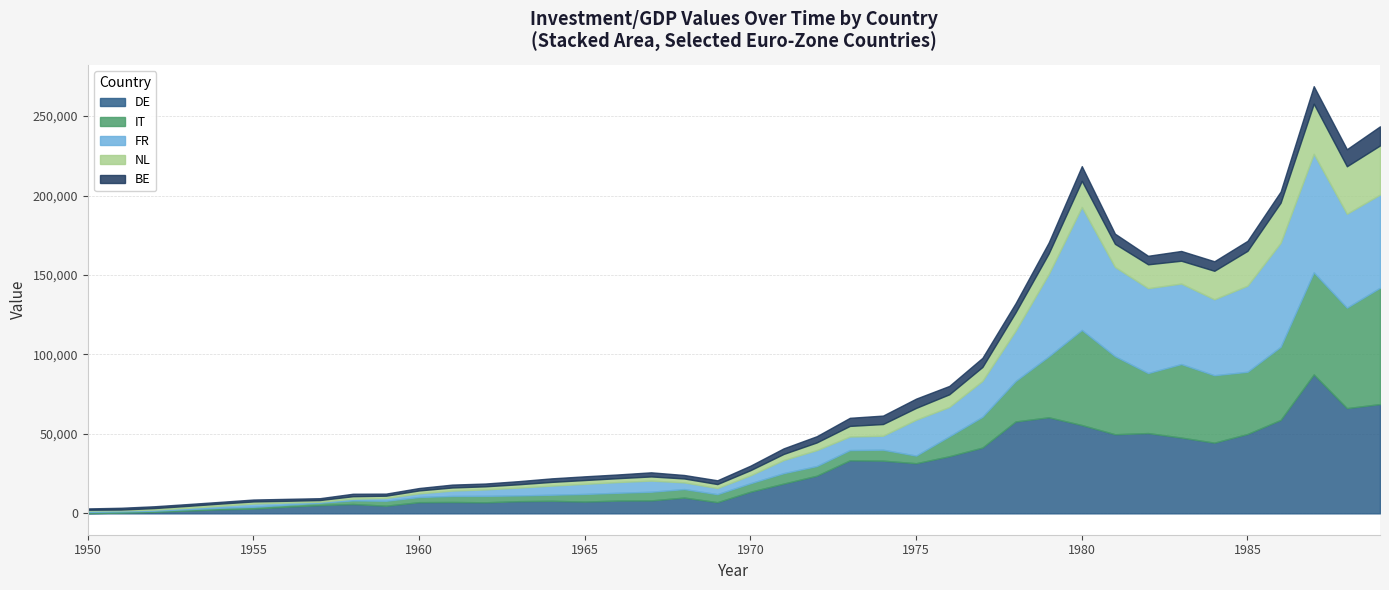

What is the highest value of the DE series?

87412.7